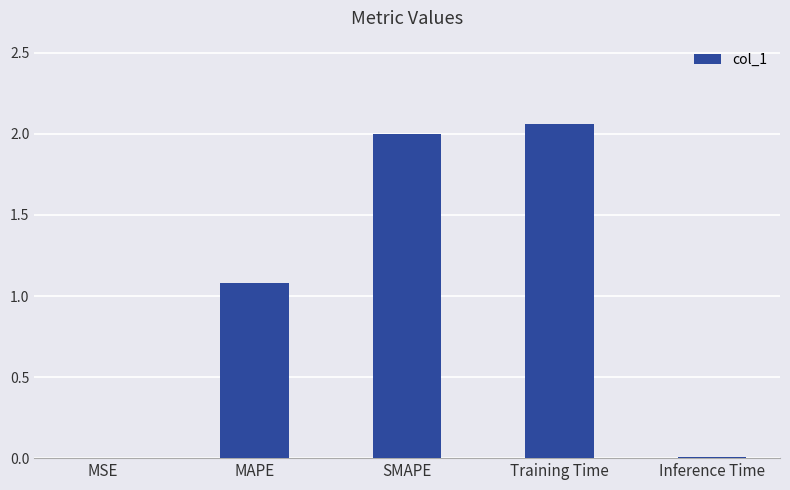

How many data points are above 1?

3